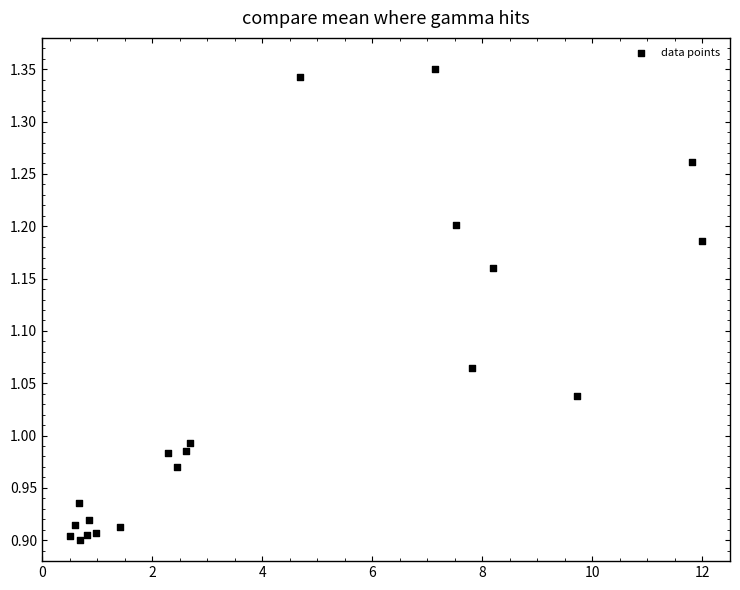

What is the range of X values (max minus min)?

11.5